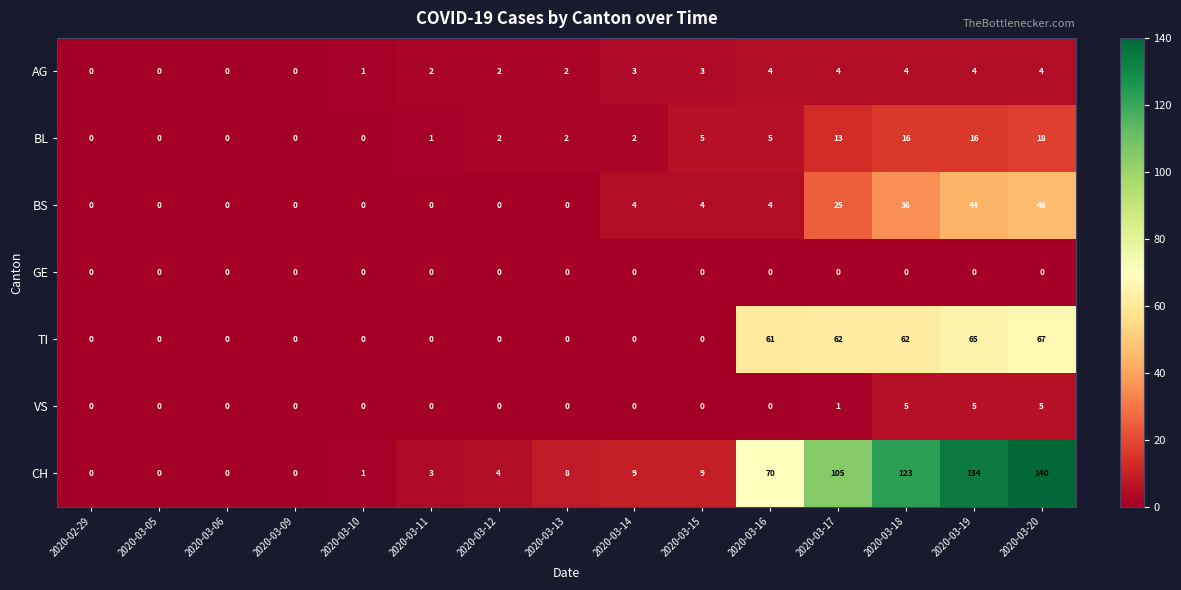

The AG series shows 4 at 2020-03-17. True or false?

True